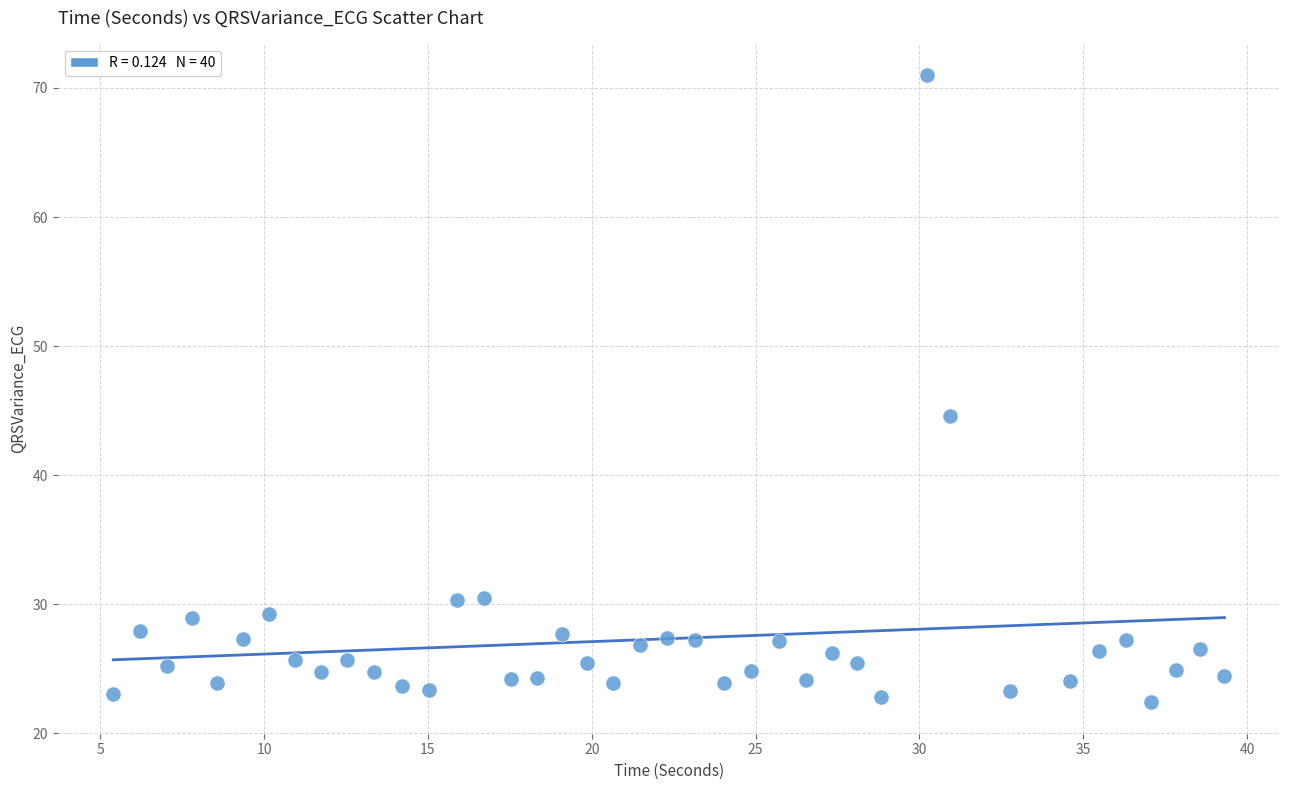

What is the range of Y values (max minus min)?

48.6